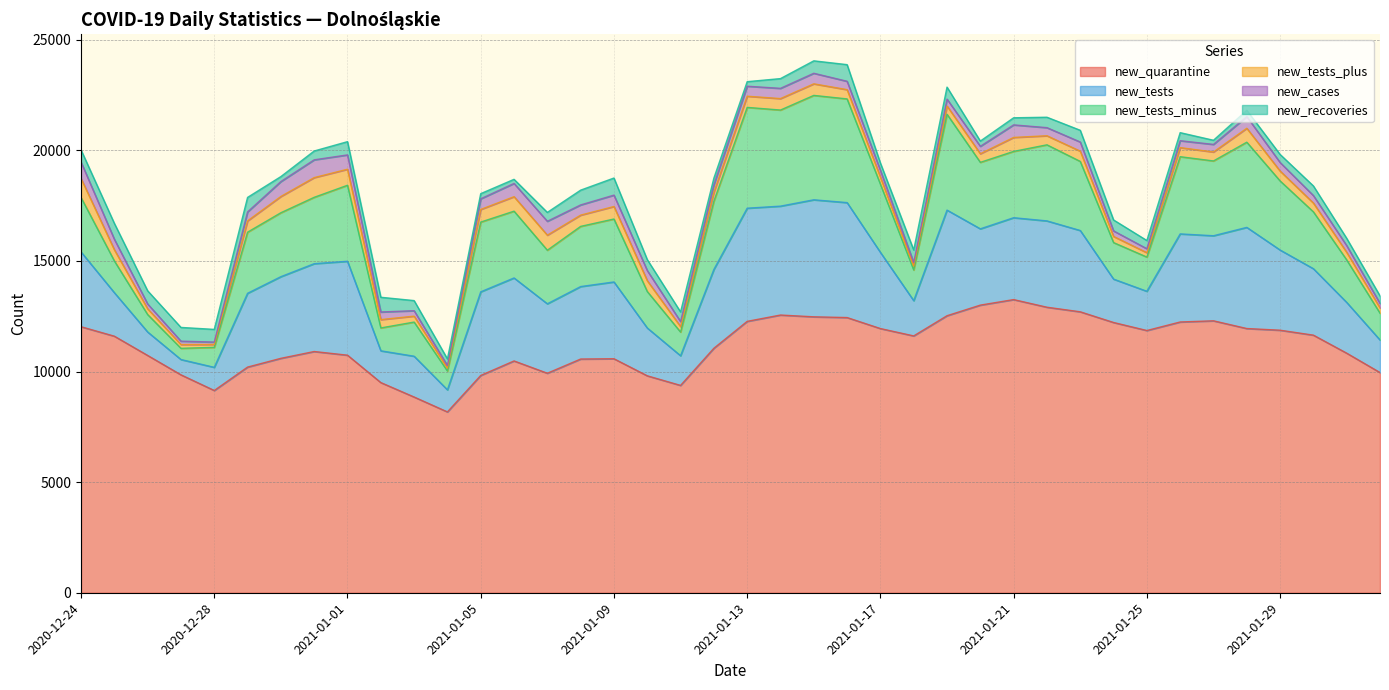

How many interior local valleys does the new_tests_minus series have?

10